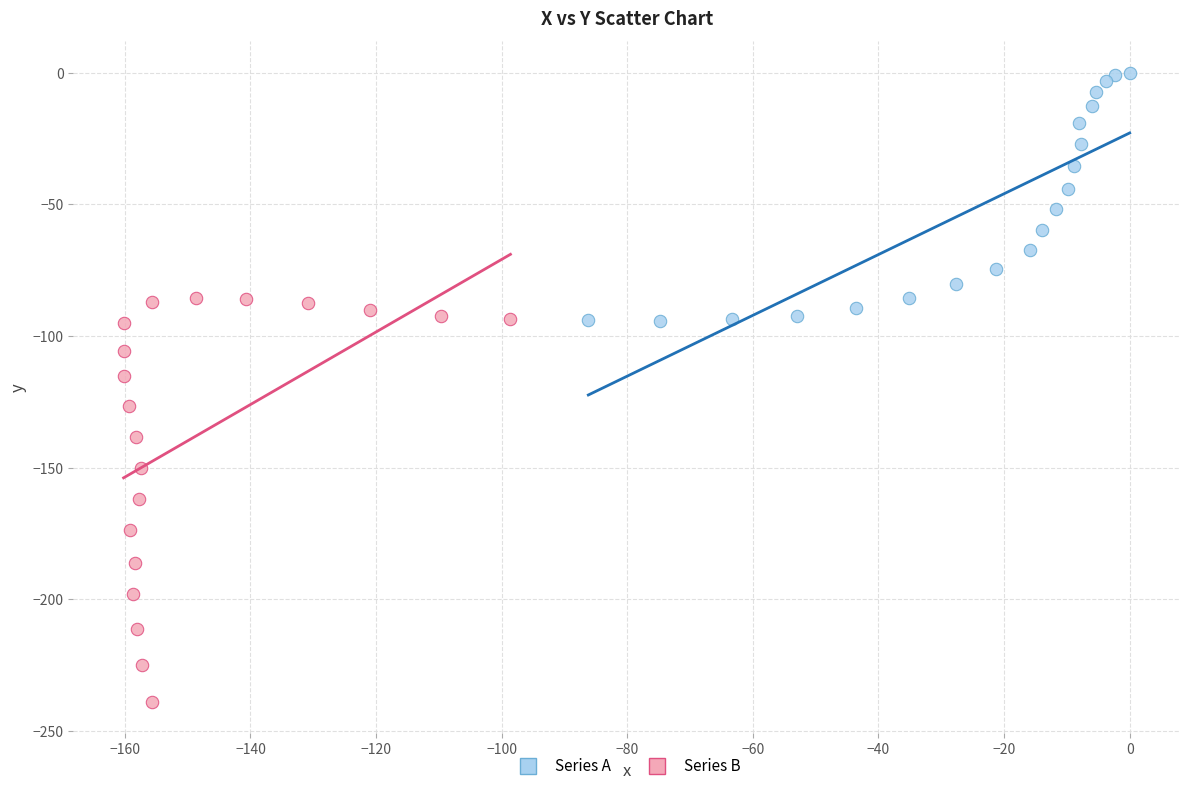

Which series reaches the maximum Y coordinate?

Series A